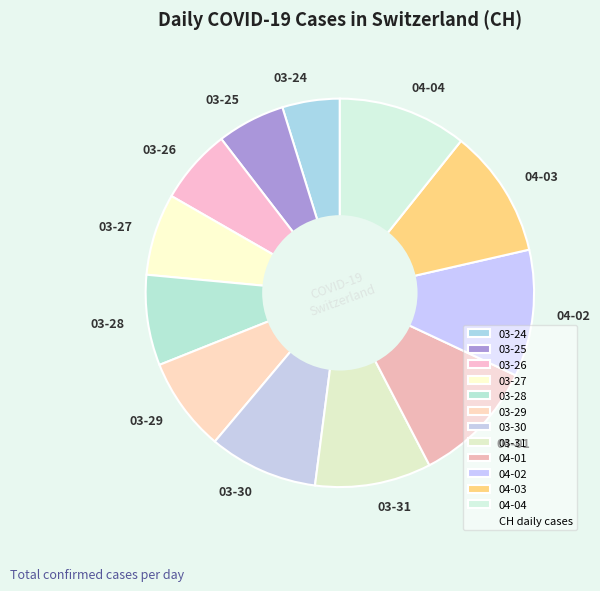

Does 03-25 account for over 50% of the chart?

No